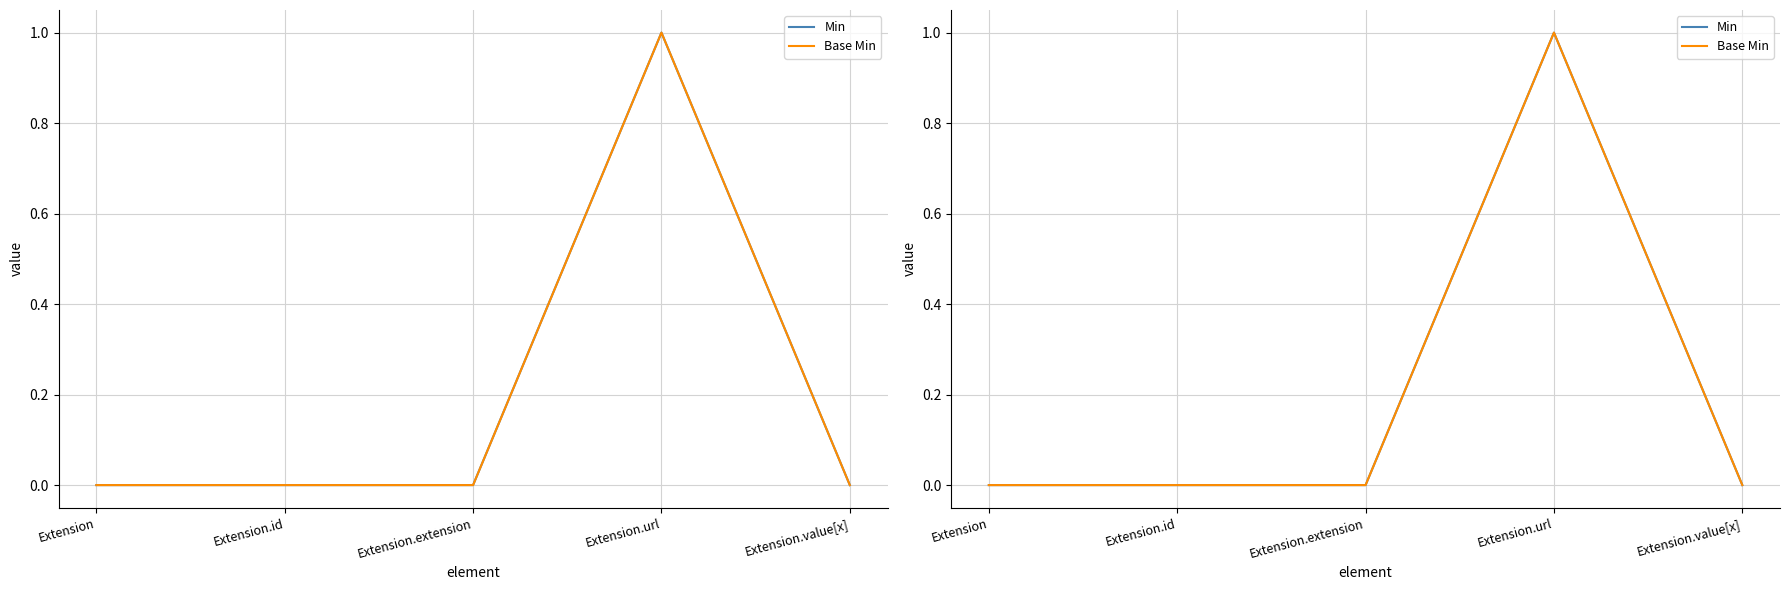

The value of Min at Extension.url is 1. True or false?

True